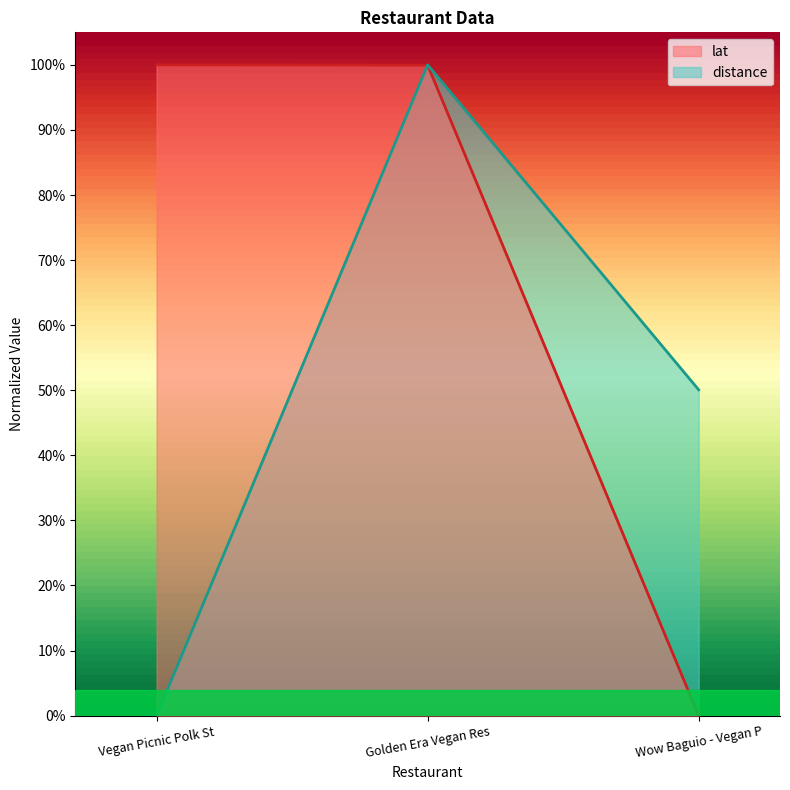

What is the average value of the distance series?

0.5